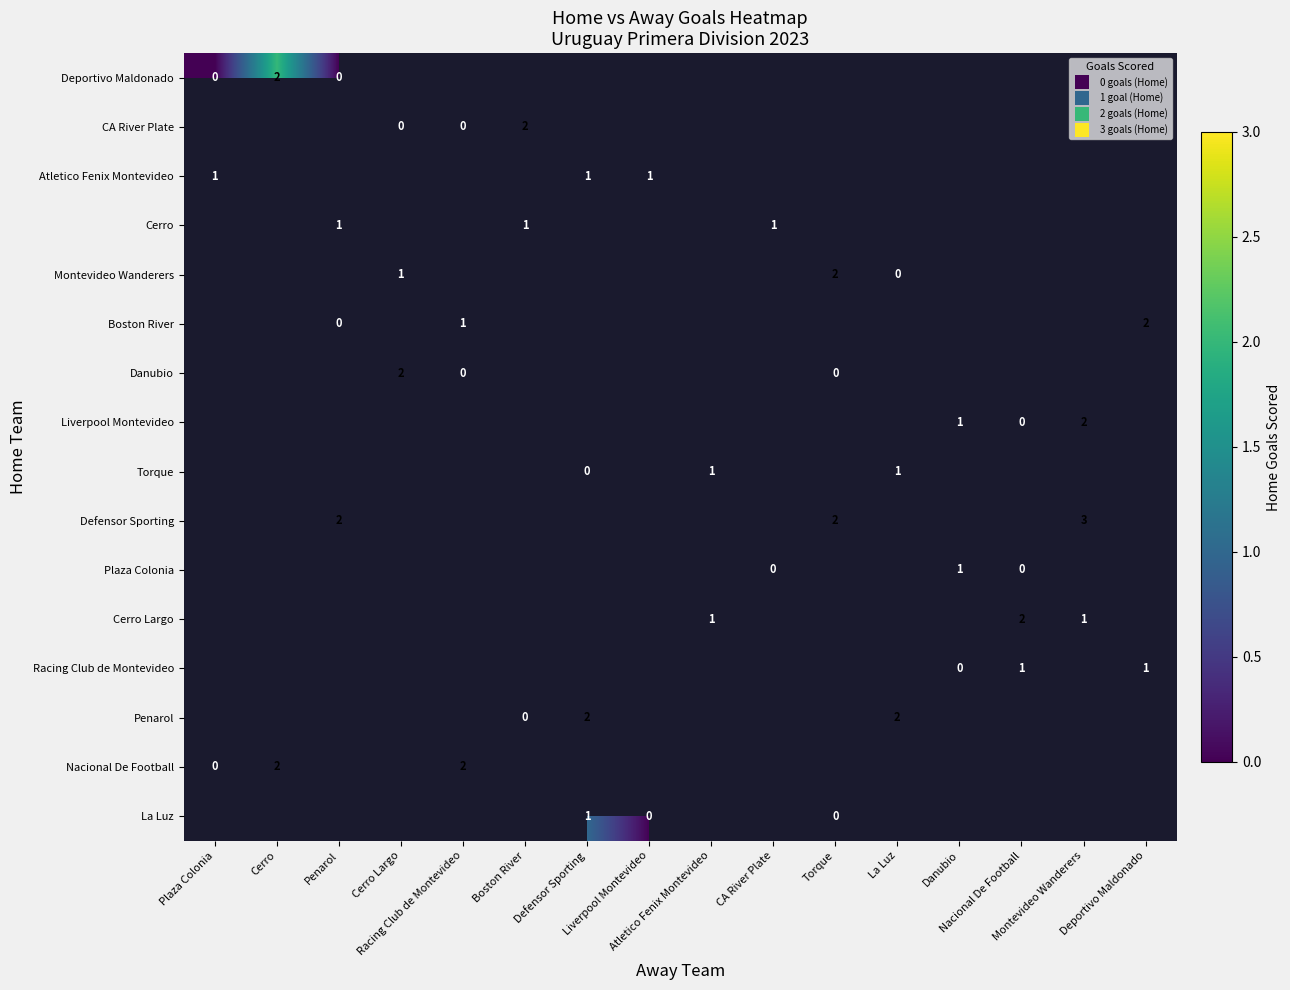

How many categories are shown in the chart?

16